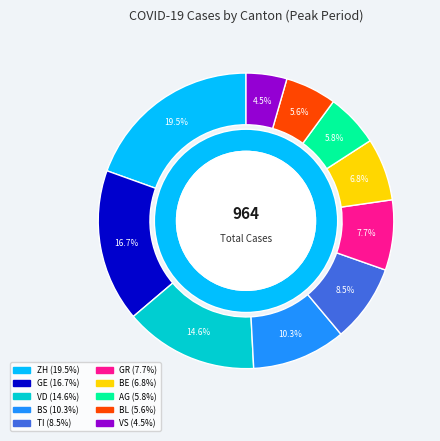

What is the total percentage of AG and GR?

13.5%